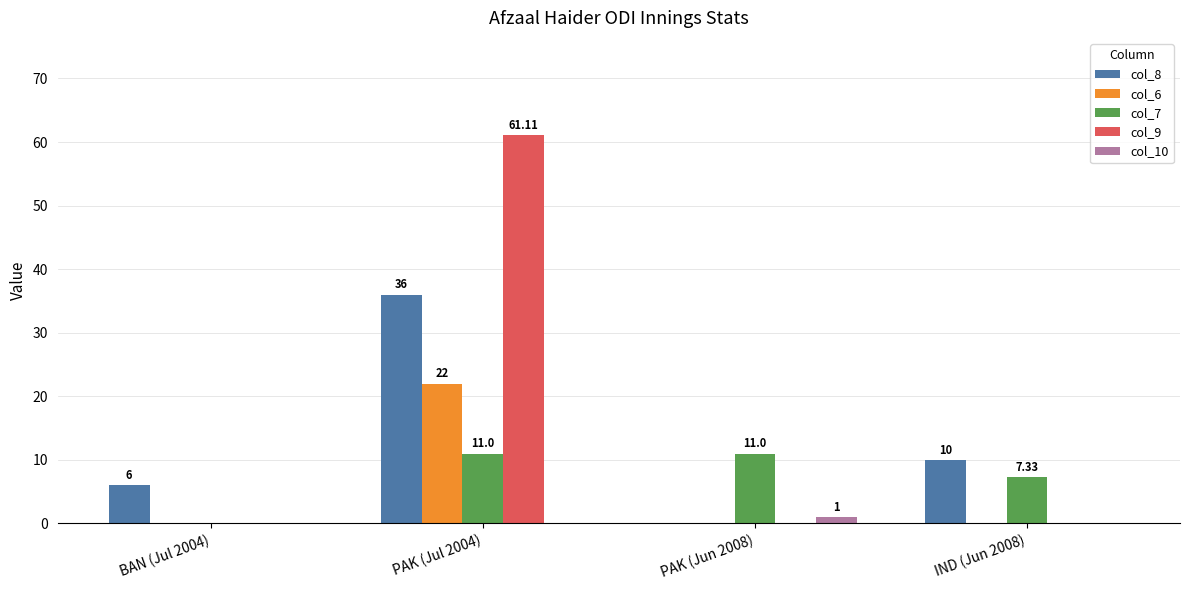

What is the total value across all series at BAN (Jul 2004)?

6.0